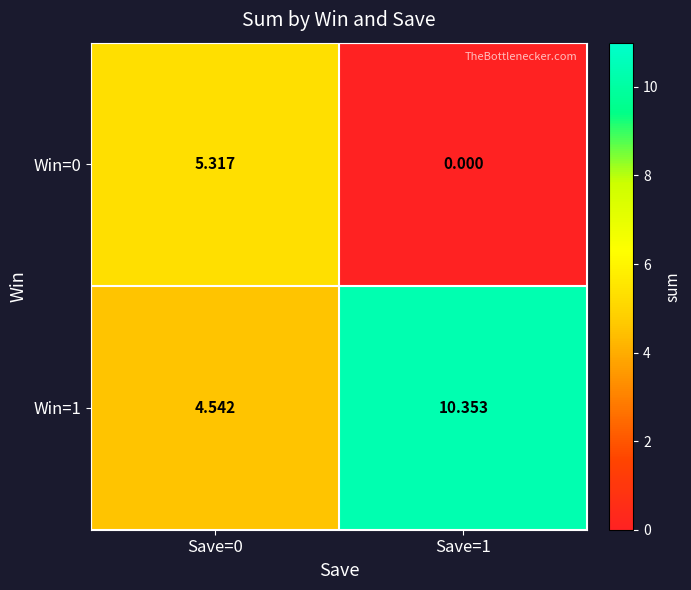

Is the value of Win=0 at Save=1 greater than the value of Win=1 at Save=1?

No